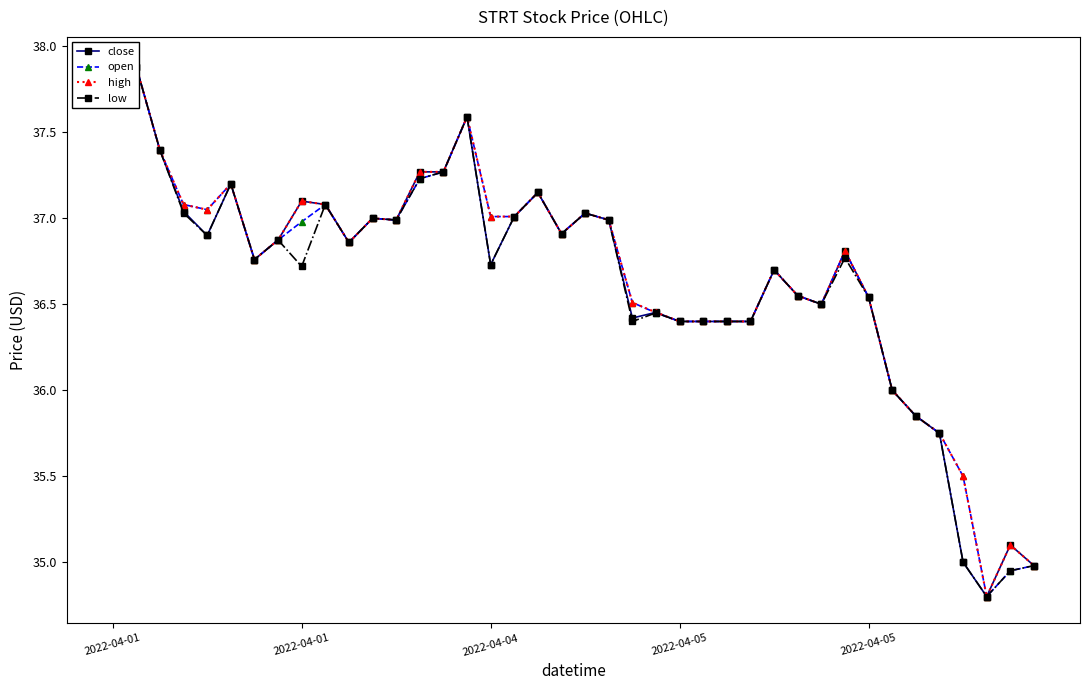

How many values in the high series exceed 36?

33